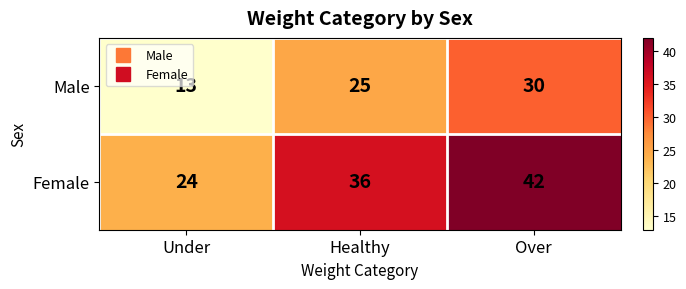

At how many categories does at least one series exceed 23?

3